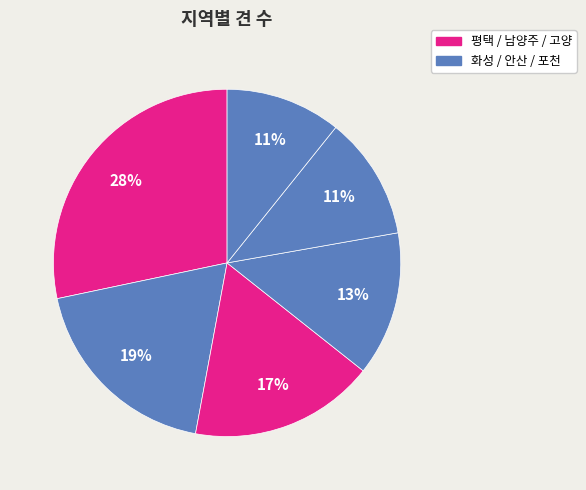

How many slices are in this pie chart?

6